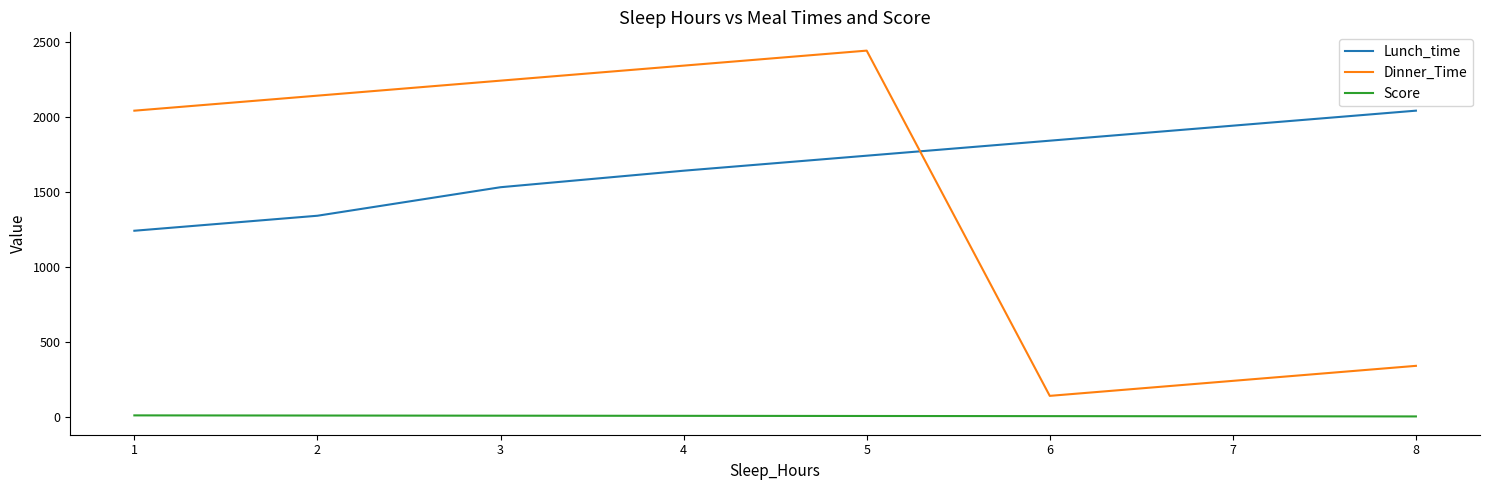

How many distinct data groups are displayed?

3